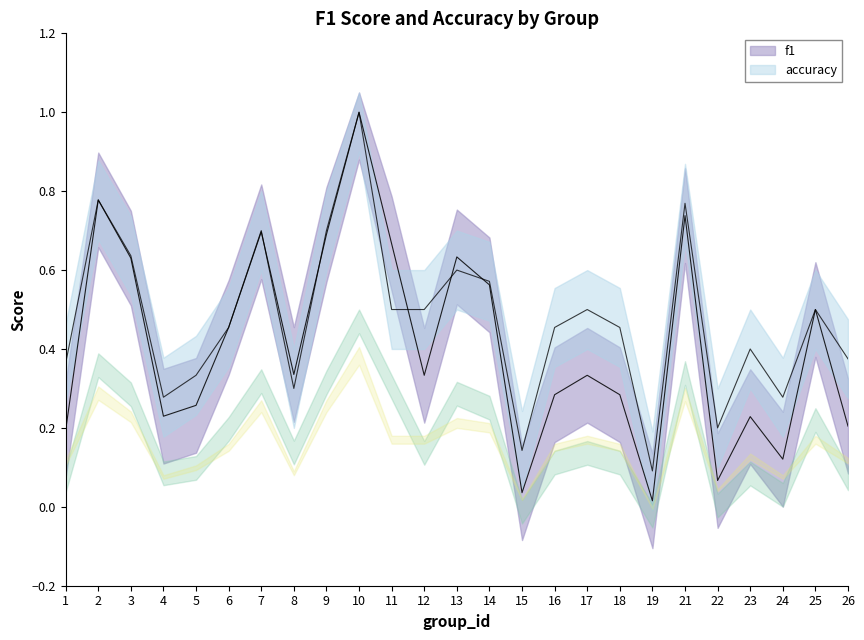

True or false: accuracy has more than 1 interior local peaks.

True